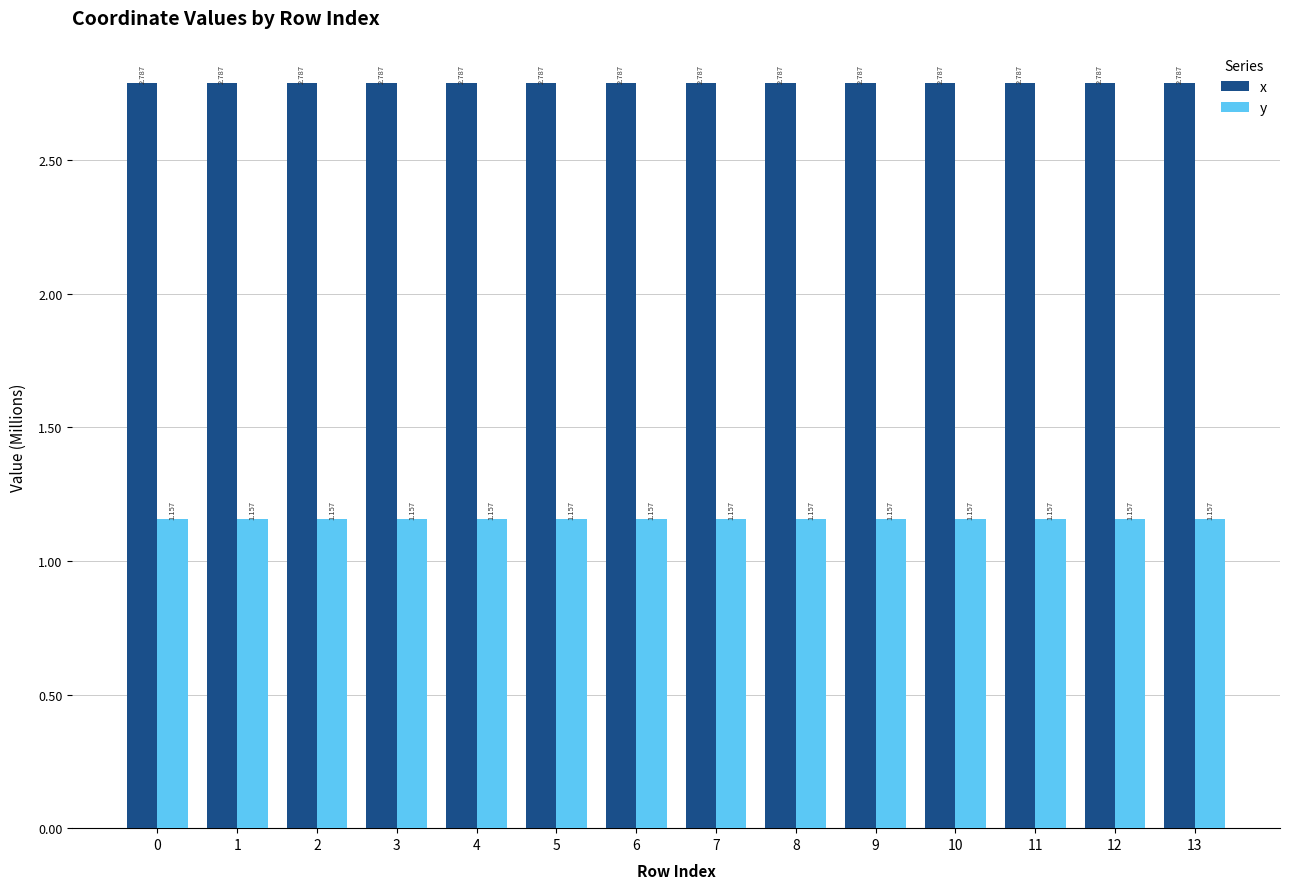

List the series in order of their overall mean, lowest first.

y, x